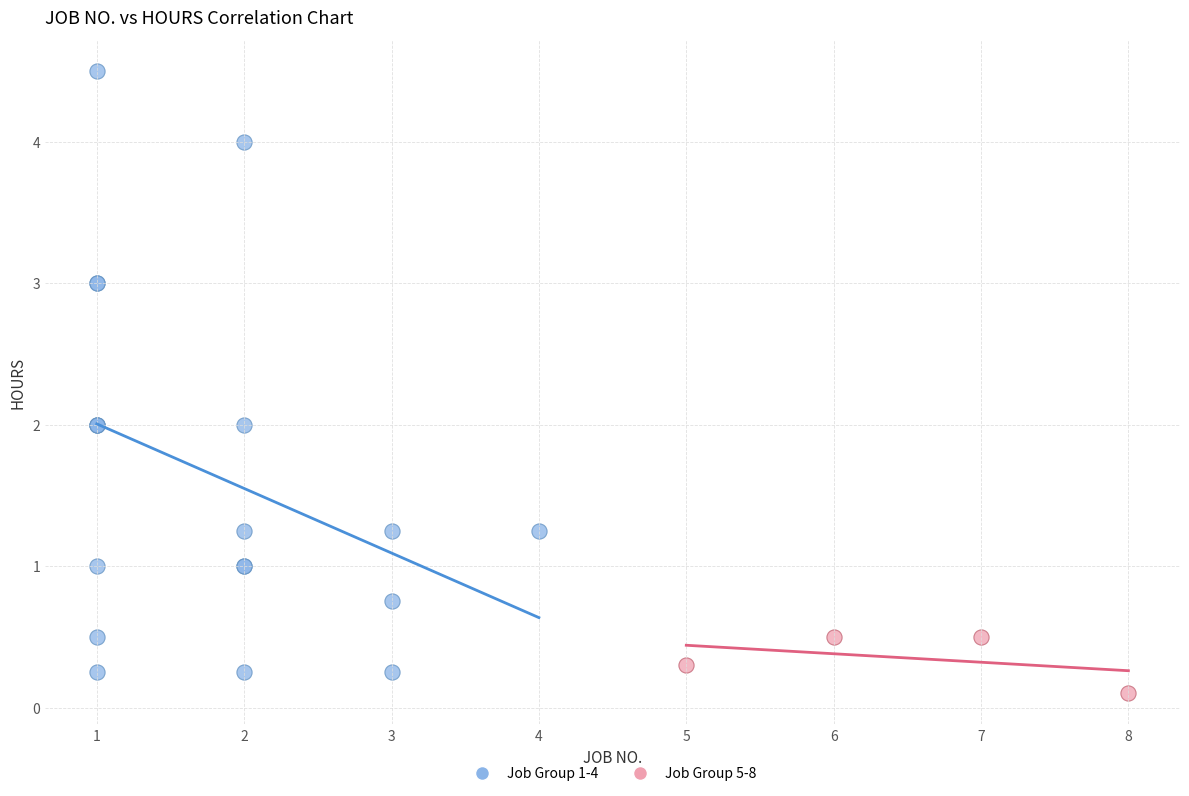

Which series has the widest spread of Y values?

Job Group 1-4